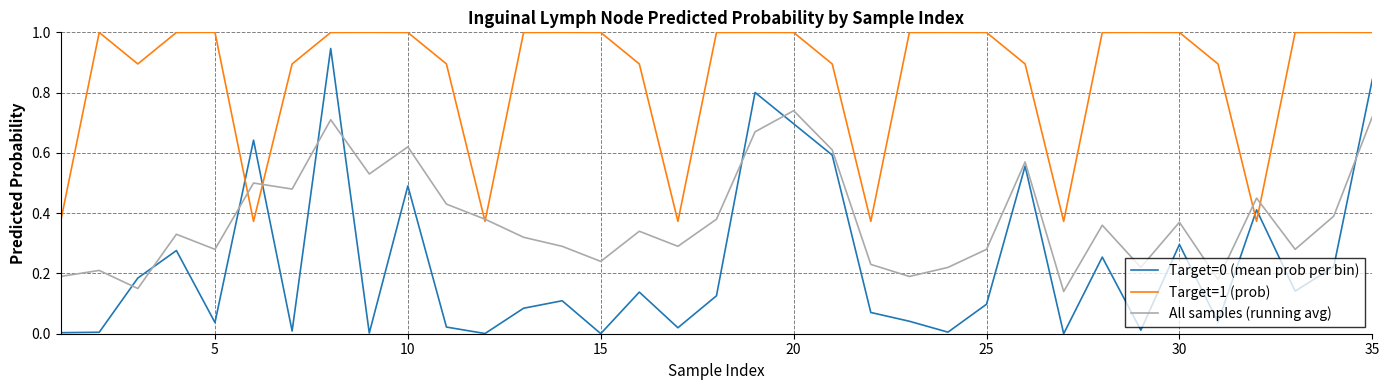

Which series has the largest total across all categories?

Target=1 (prob)